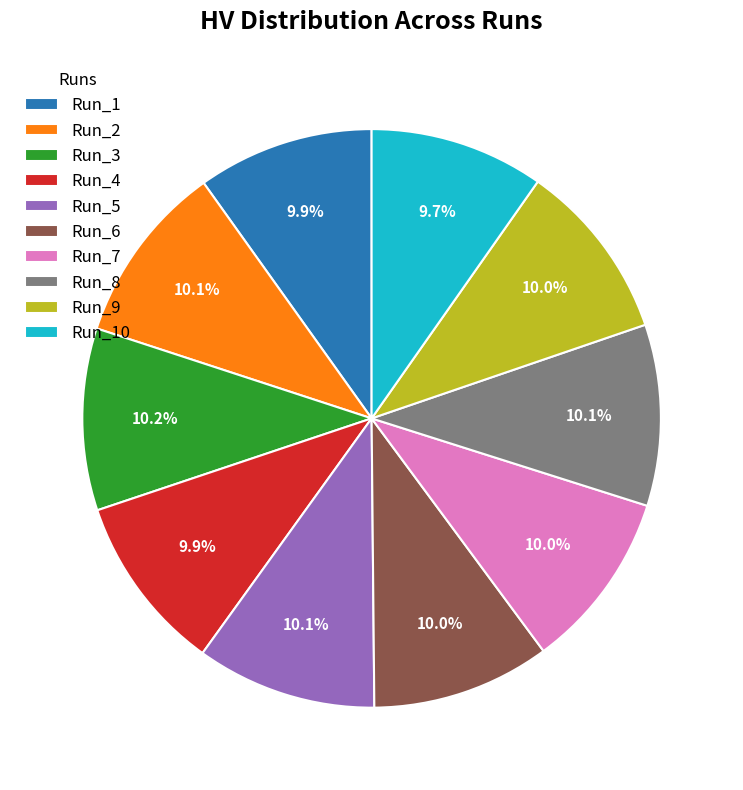

What percentage is NOT represented by Run_9?

90.0%